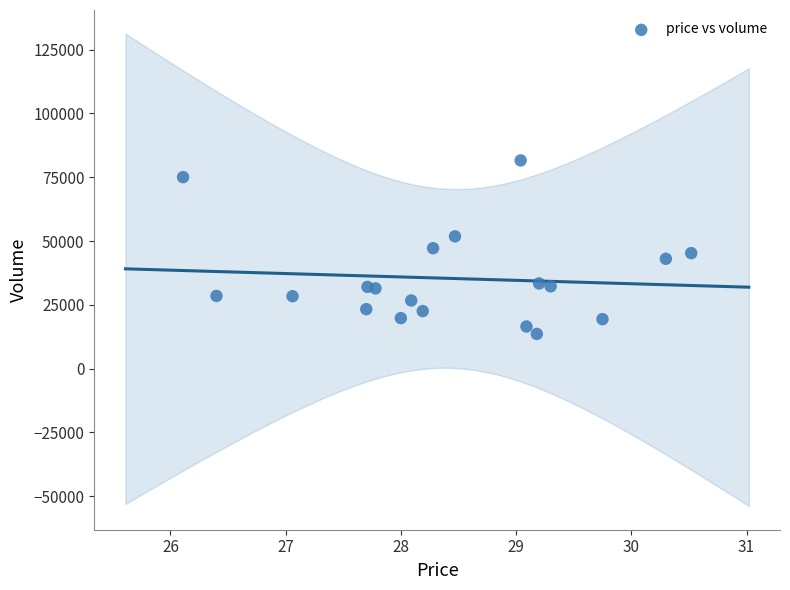

What is the range of Y values (max minus min)?

67996